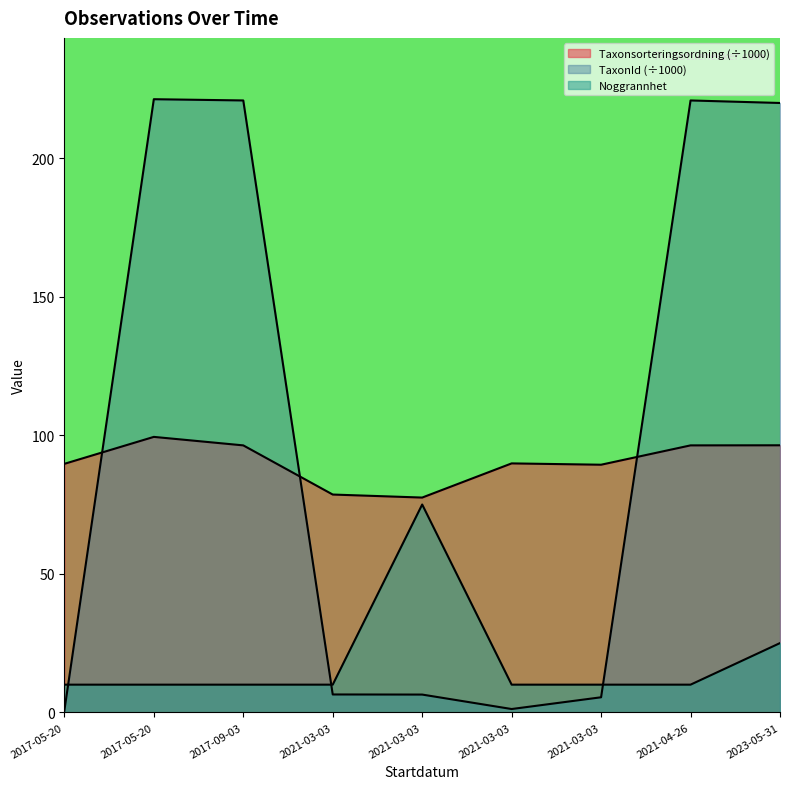

What is the label of the 1st point from the left?

2017-05-20